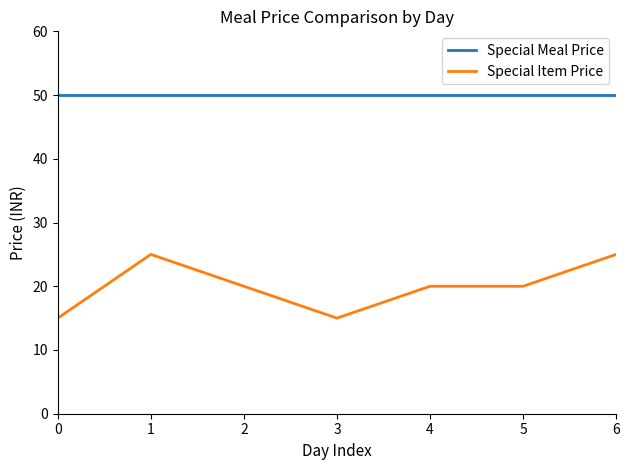

What is the maximum value for Special Item Price?

25